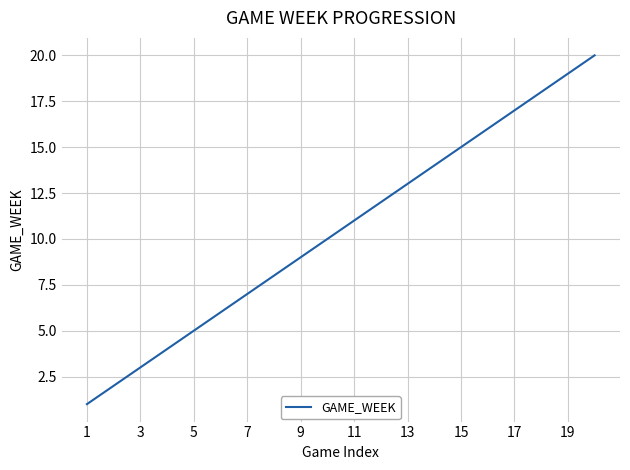

What is the difference between the maximum and minimum values?

19